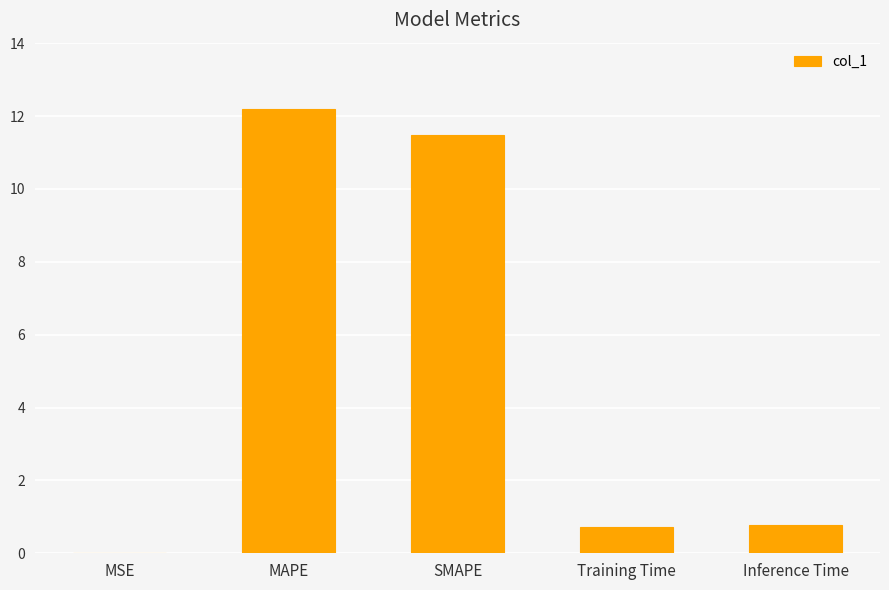

At which category does the chart reach its peak across all series?

MAPE